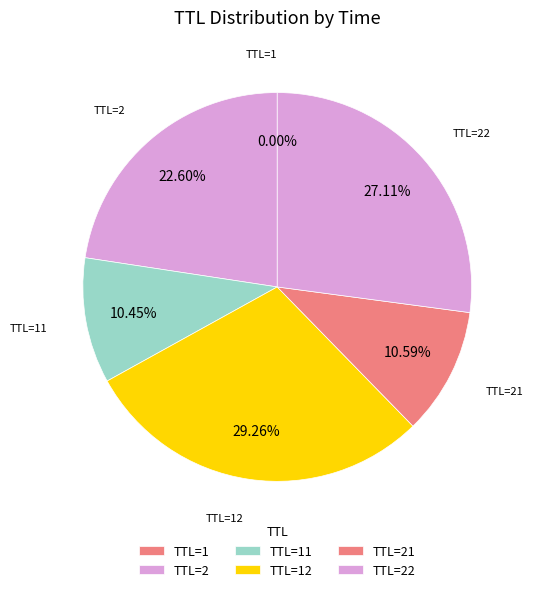

Between TTL=21 and TTL=22, which is larger?

TTL=22